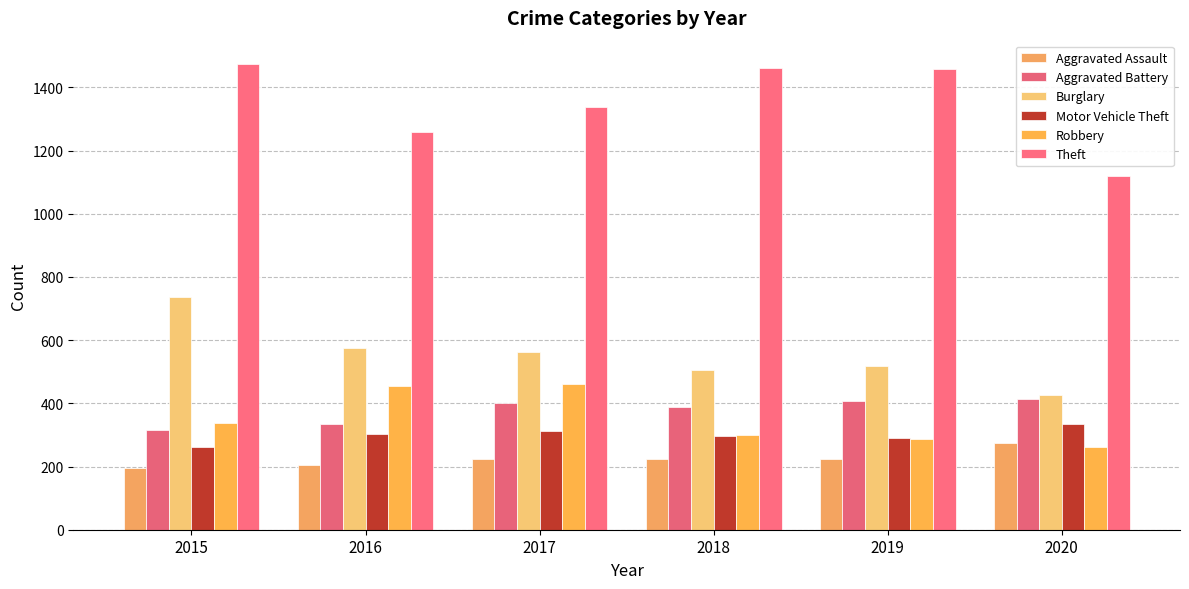

How many values in the Aggravated Assault series are below 225?

3